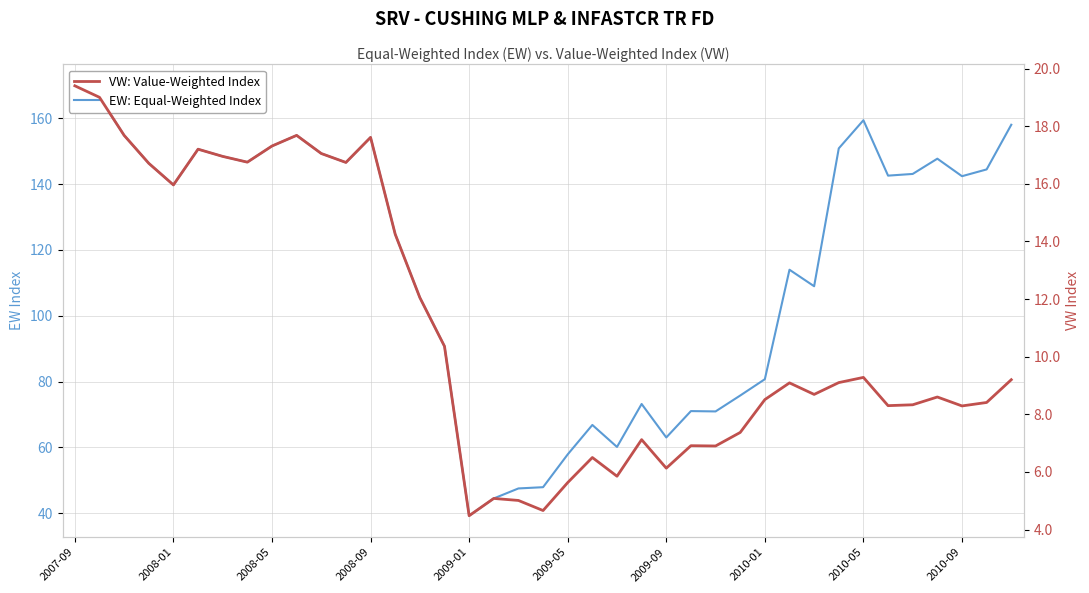

The value of VW: Value-Weighted Index at 2008-09 is 17.6. True or false?

True